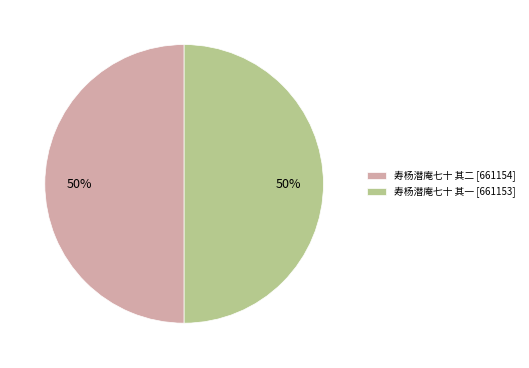

What is the ratio of the value at 寿杨潜庵七十 其一 [661153] to the value at 寿杨潜庵七十 其二 [661154]?

1.0